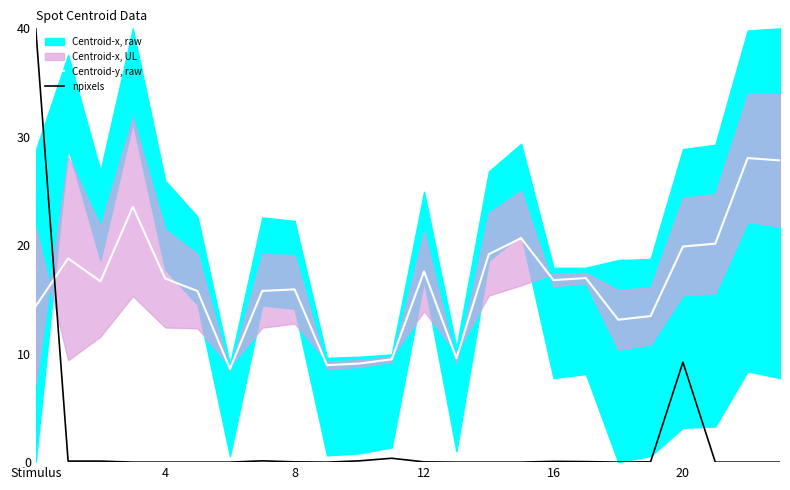

Which series has the largest total across all categories?

Centroid-y, raw